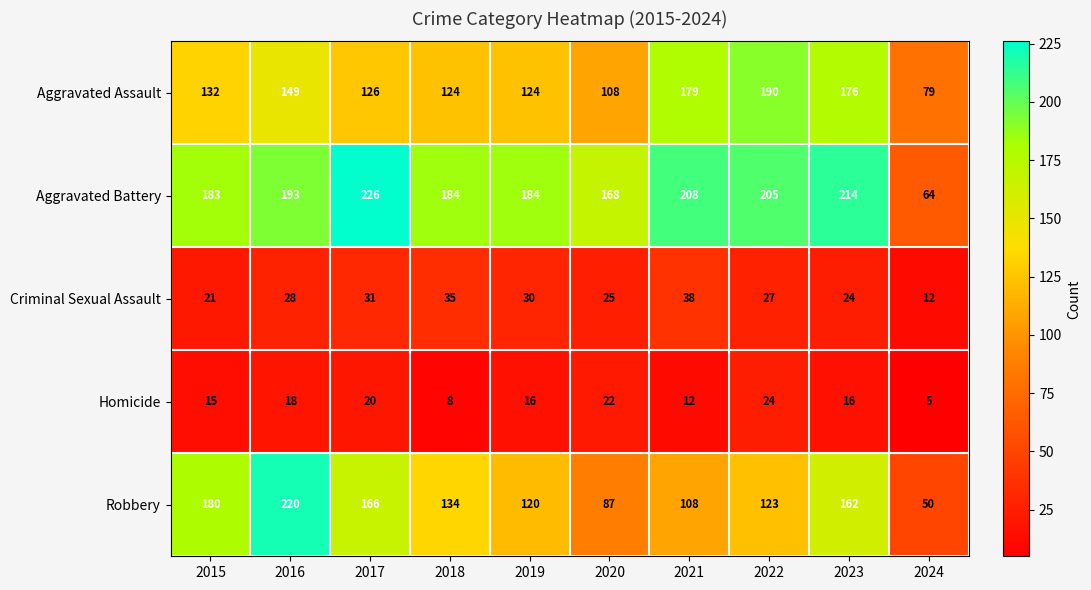

Which series has the largest total across all categories?

Aggravated Battery